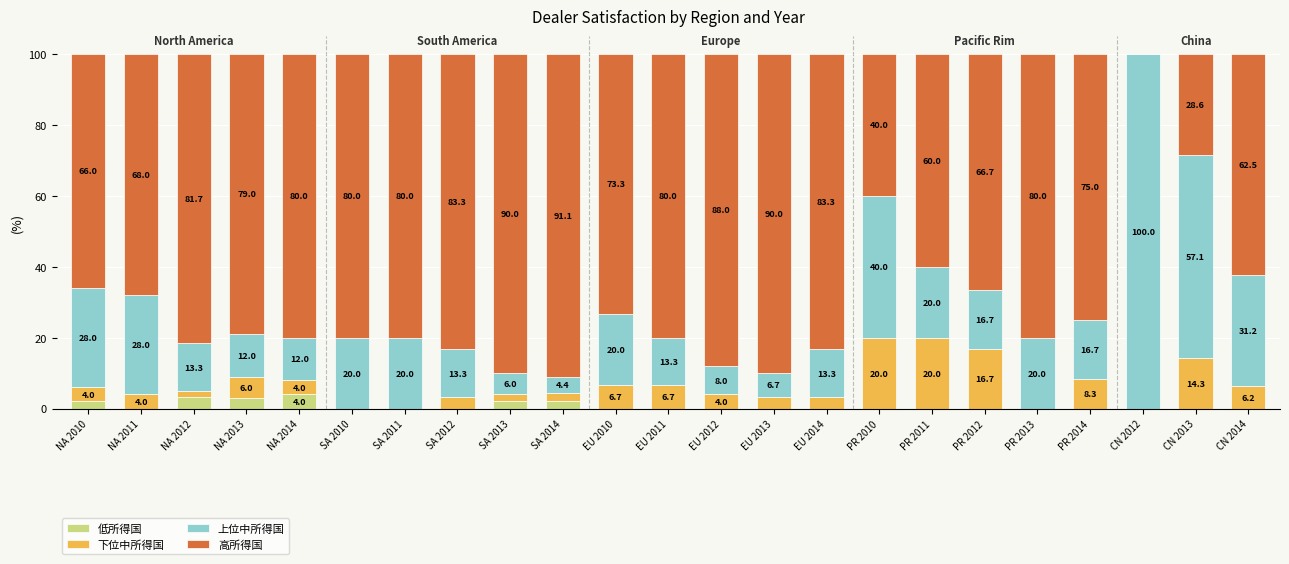

What is the total value across all series at PR 2014?

100.0